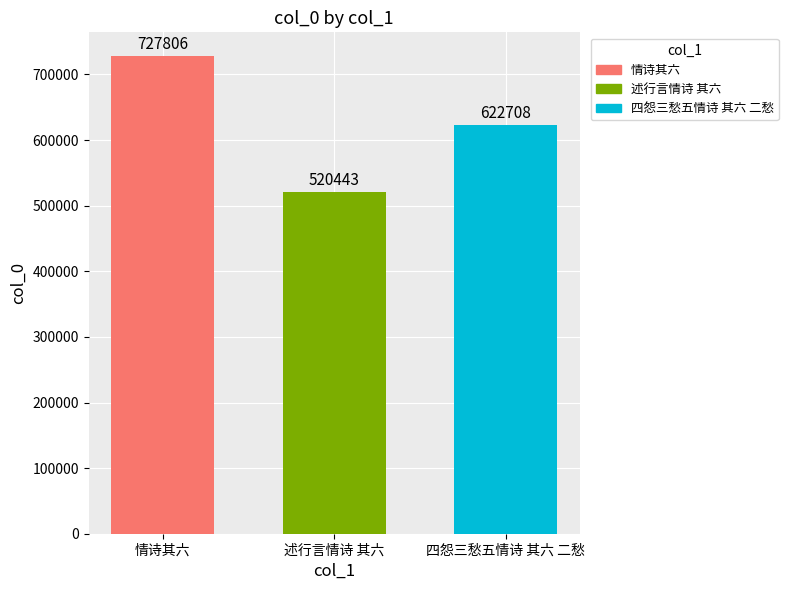

What is the label of the 1st bar from the right?

四怨三愁五情诗 其六 二愁